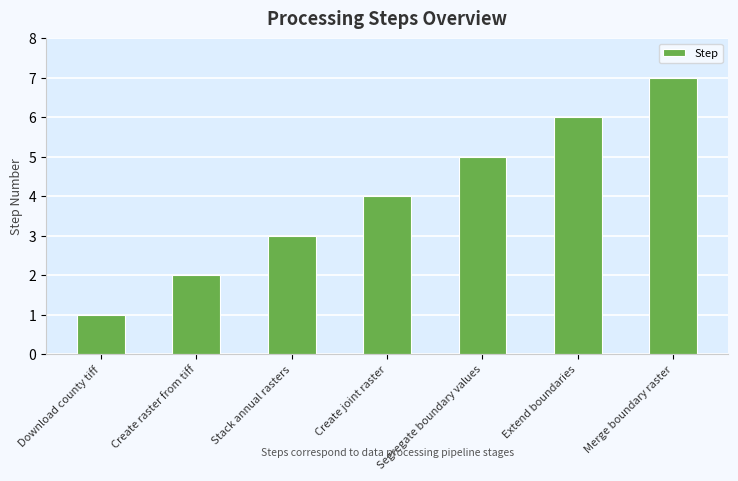

How many distinct data groups are displayed?

1